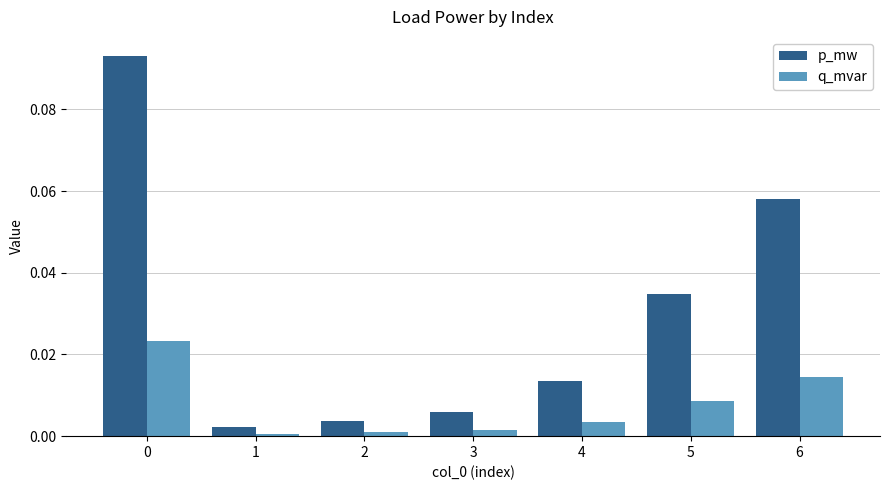

List the series in order of their overall mean, highest first.

p_mw, q_mvar